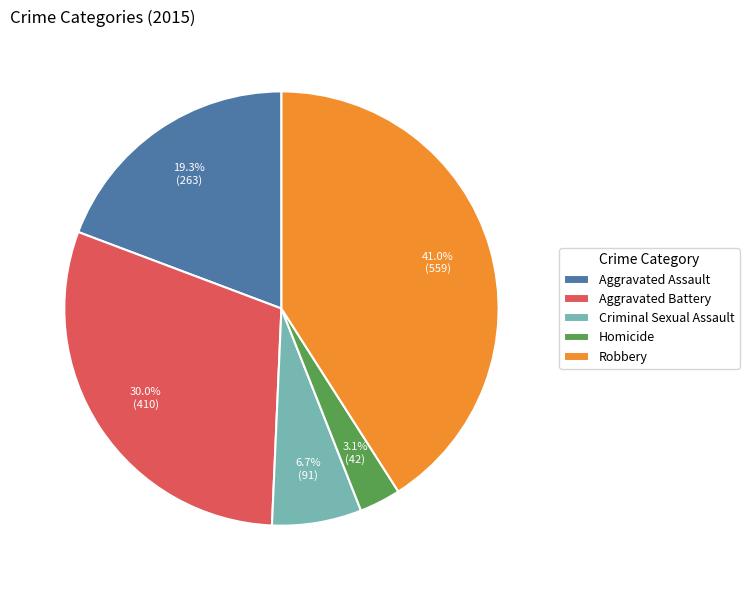

True or false: Aggravated Battery accounts for 38% of the total.

False